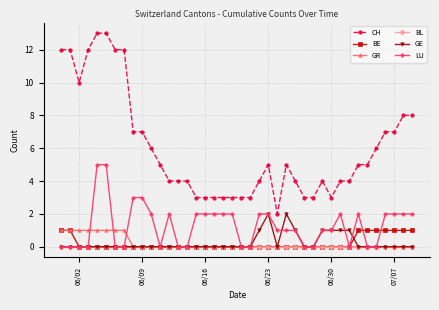

What is the sum of all LU values?

51